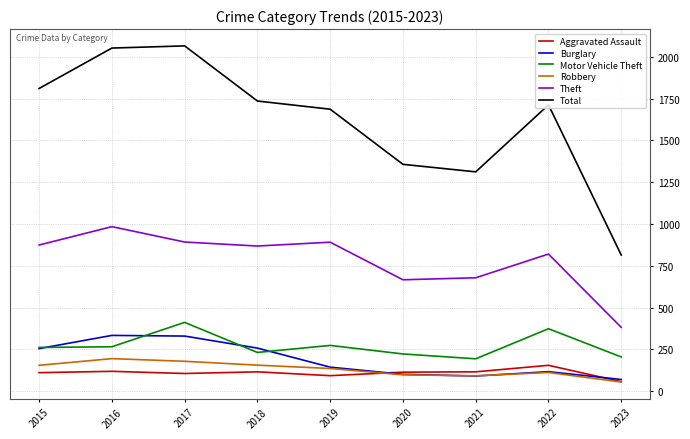

What is the greatest value displayed?

2066